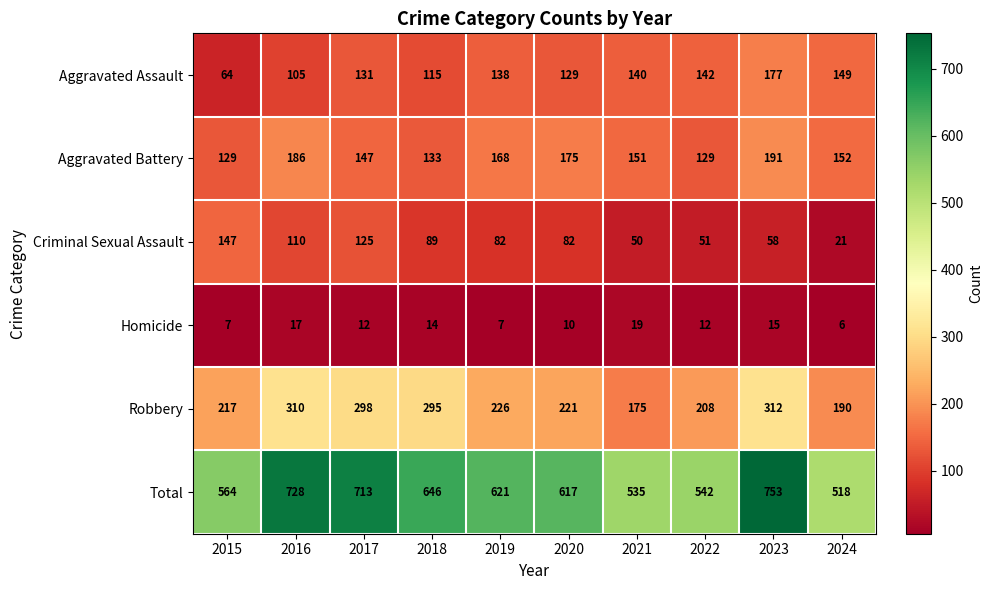

What is the sum of all Homicide values?

119